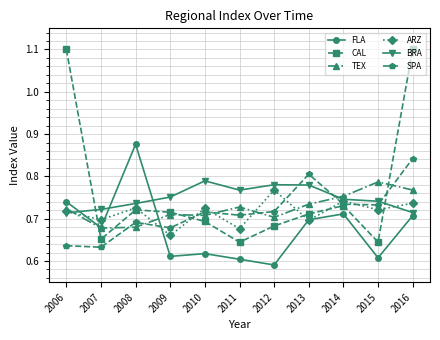

What is the total value across all series at 2007?

4.1